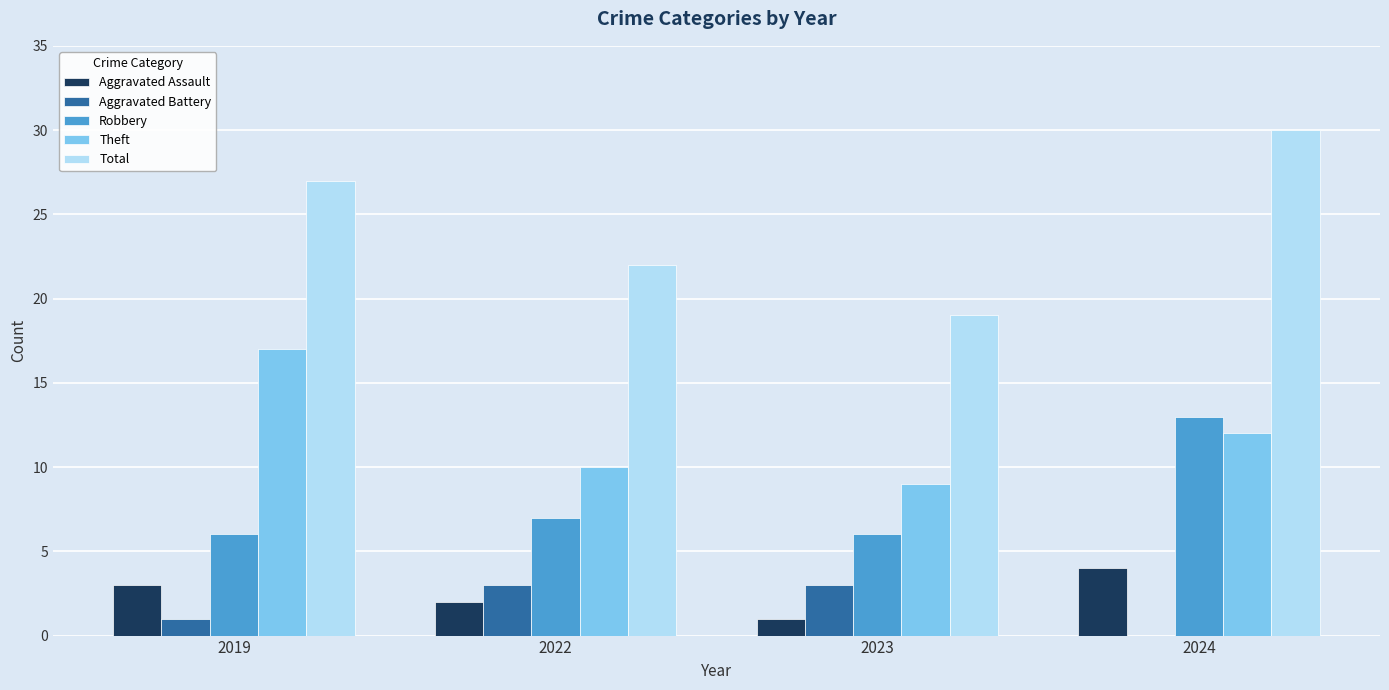

Which category has the highest value across all series?

2024